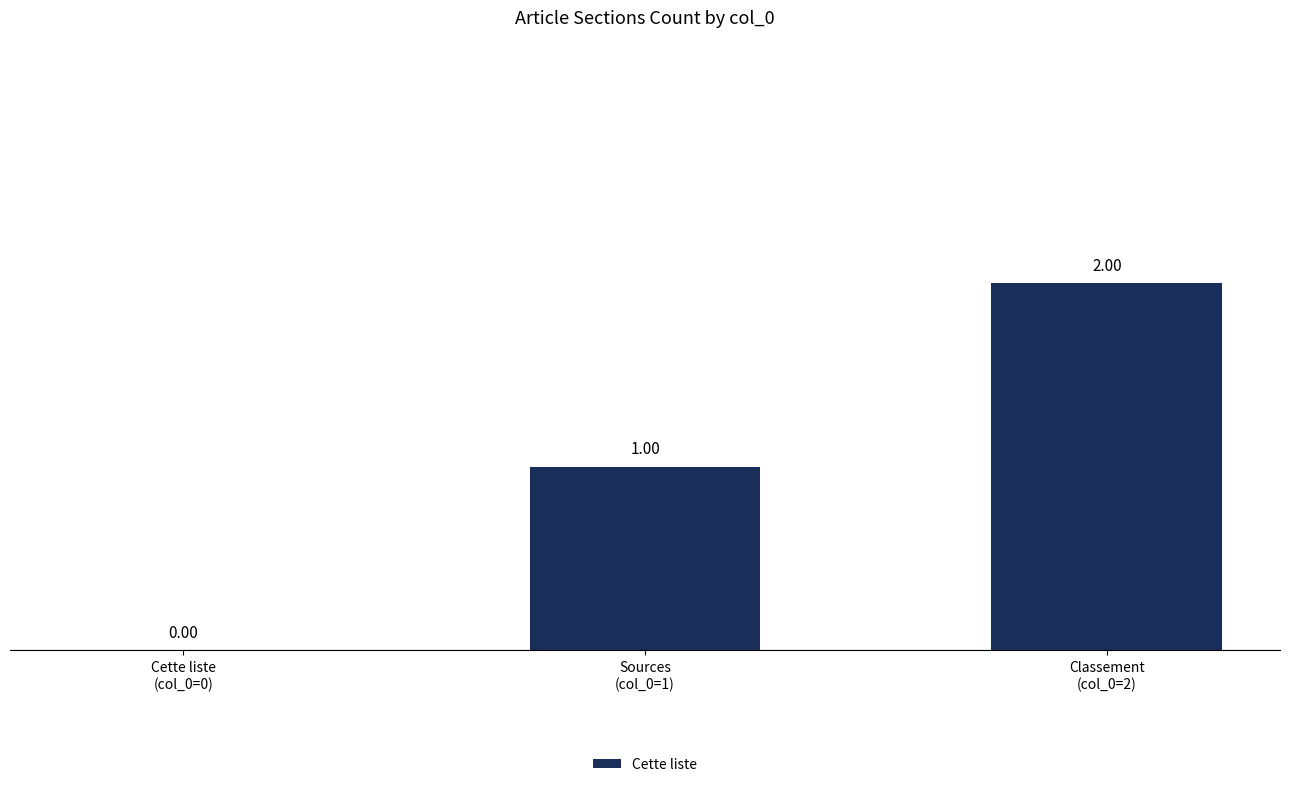

Reading left to right, list all the values displayed in this chart.

Cette liste
(col_0=0)=0	Sources
(col_0=1)=1	Classement
(col_0=2)=2